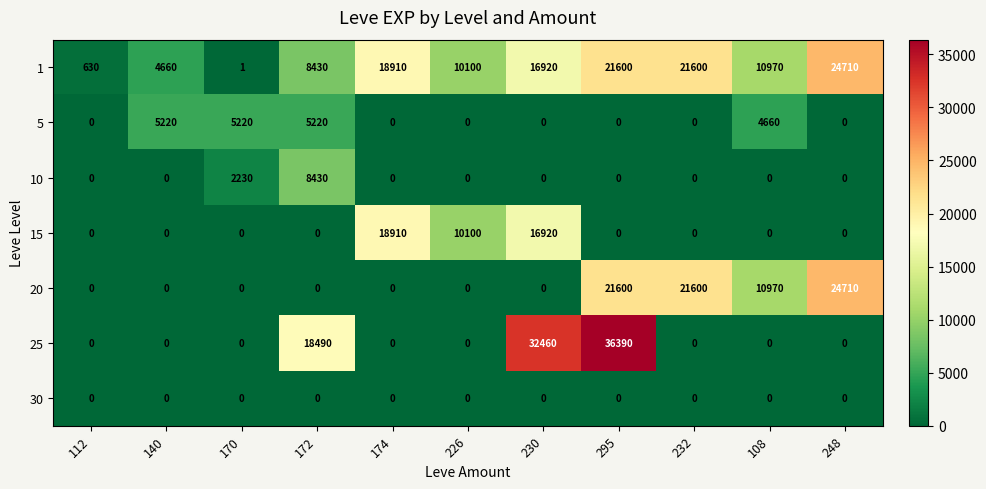

The value of 1 at 232 is 21600. True or false?

True